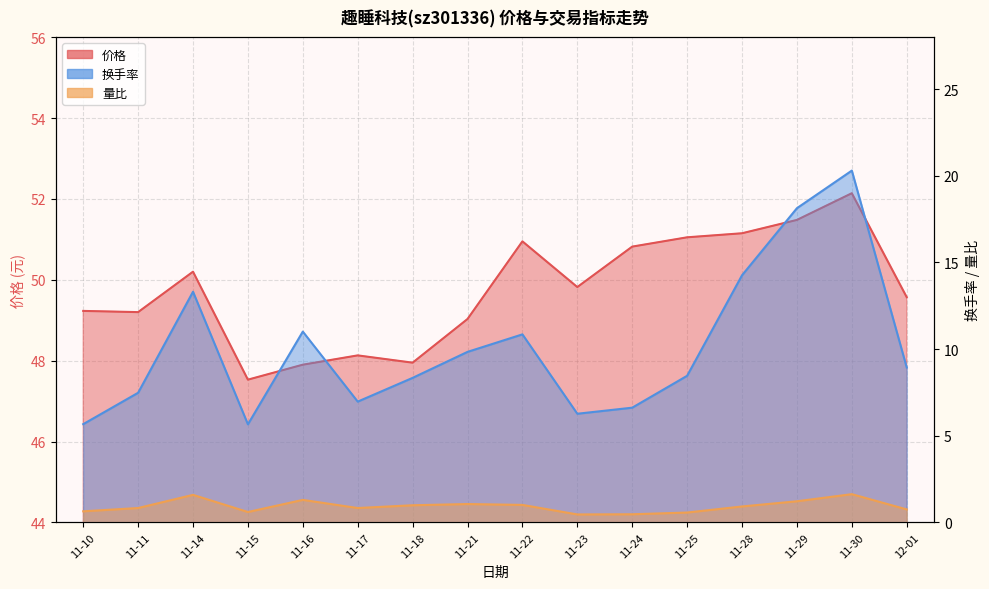

What is the sum of the 价格 values at 11-17 and 11-25?

99.2